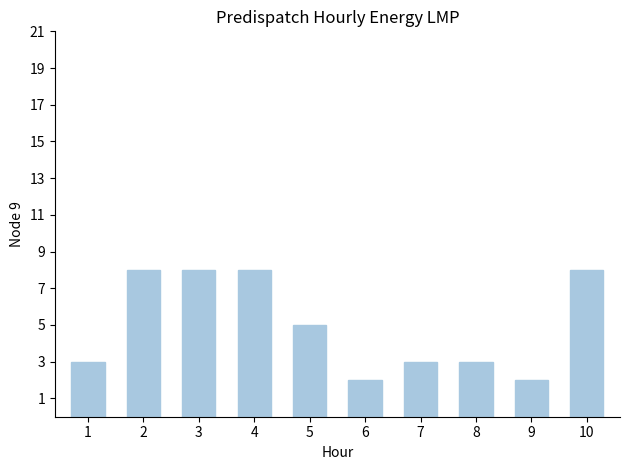

How many values are between 3 and 8?

8